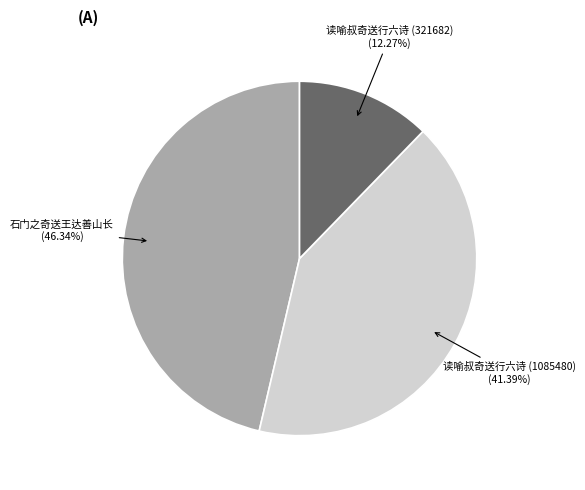

True or false: 石门之奇送王达善山长 accounts for 46% of the total.

True